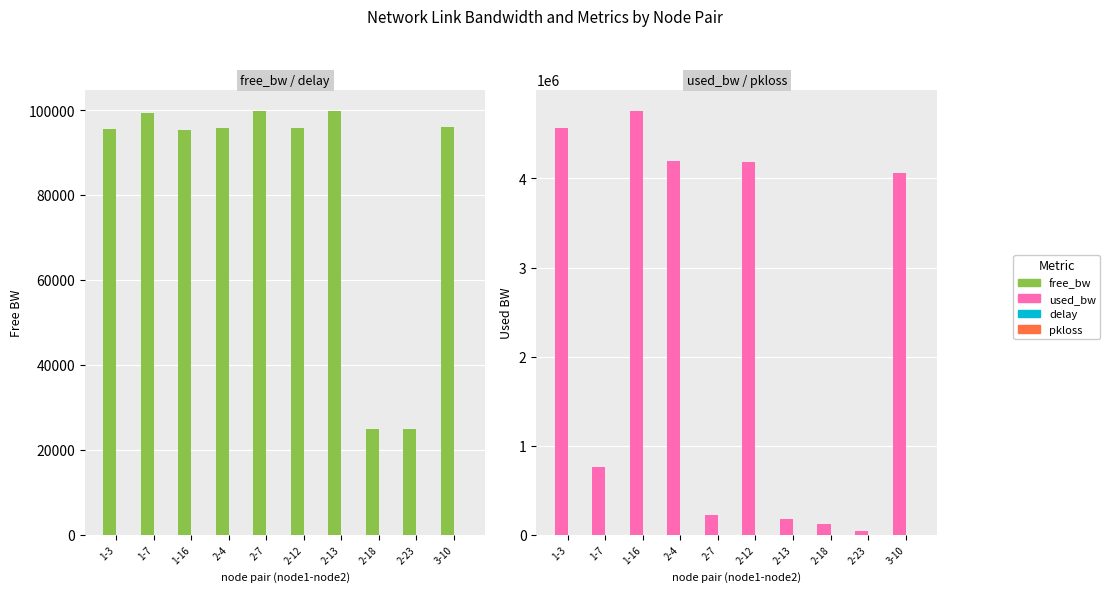

What is the label of the 3rd bar from the right?

2-18